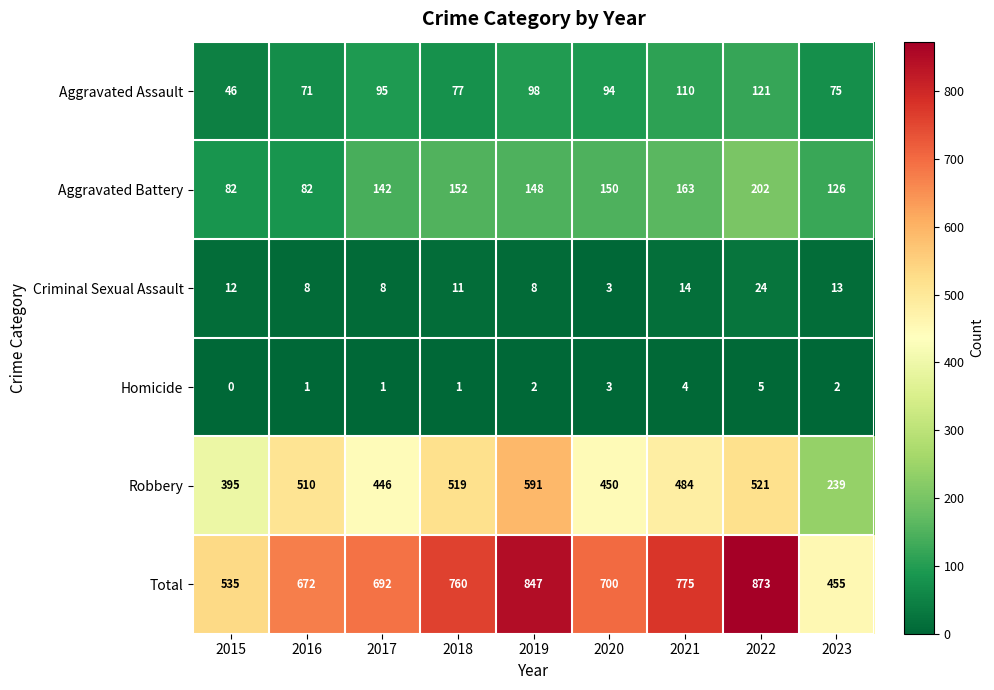

At which category is the sum across all series the highest?

2022